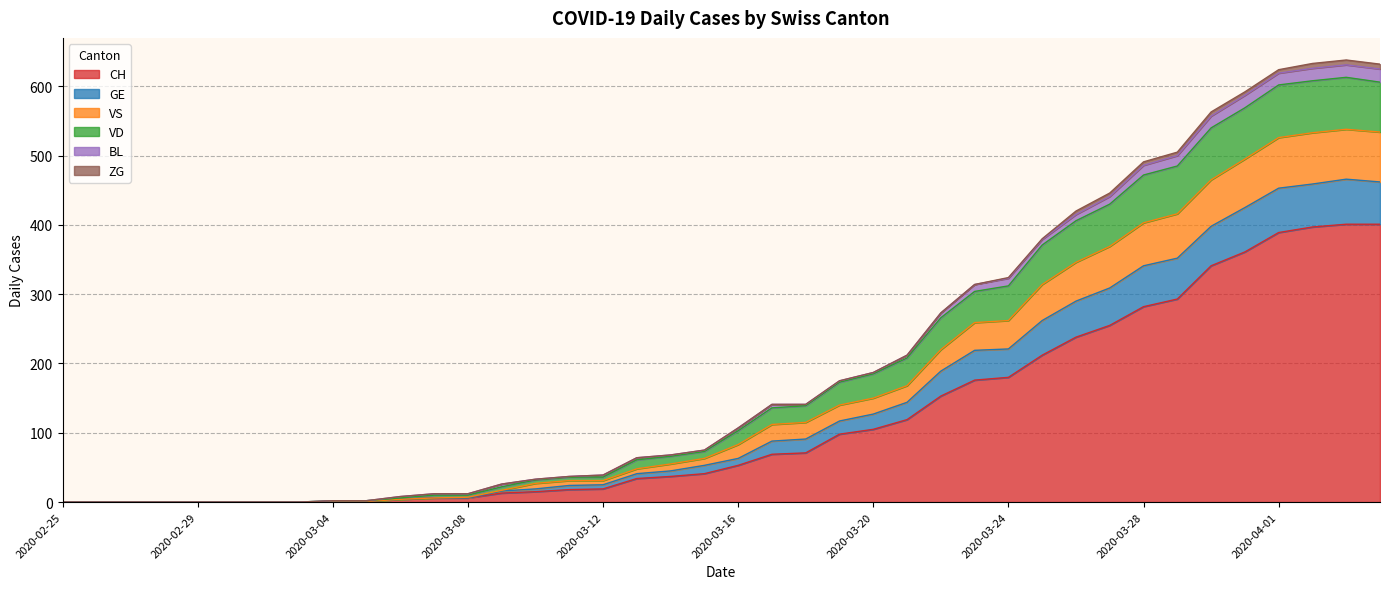

Does the chart display data point markers on the line(s)?

No